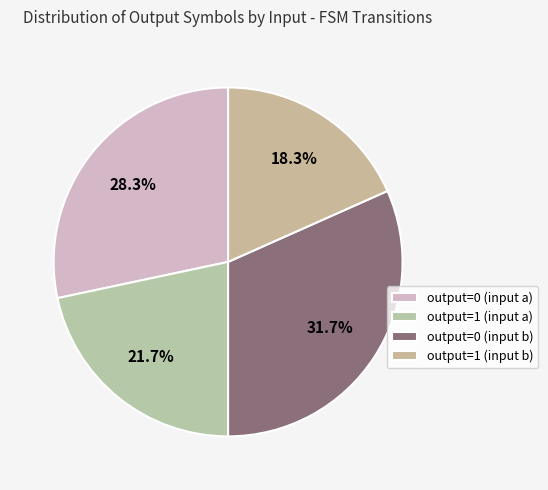

Which category has the smallest portion of the pie?

output=1 (input b)